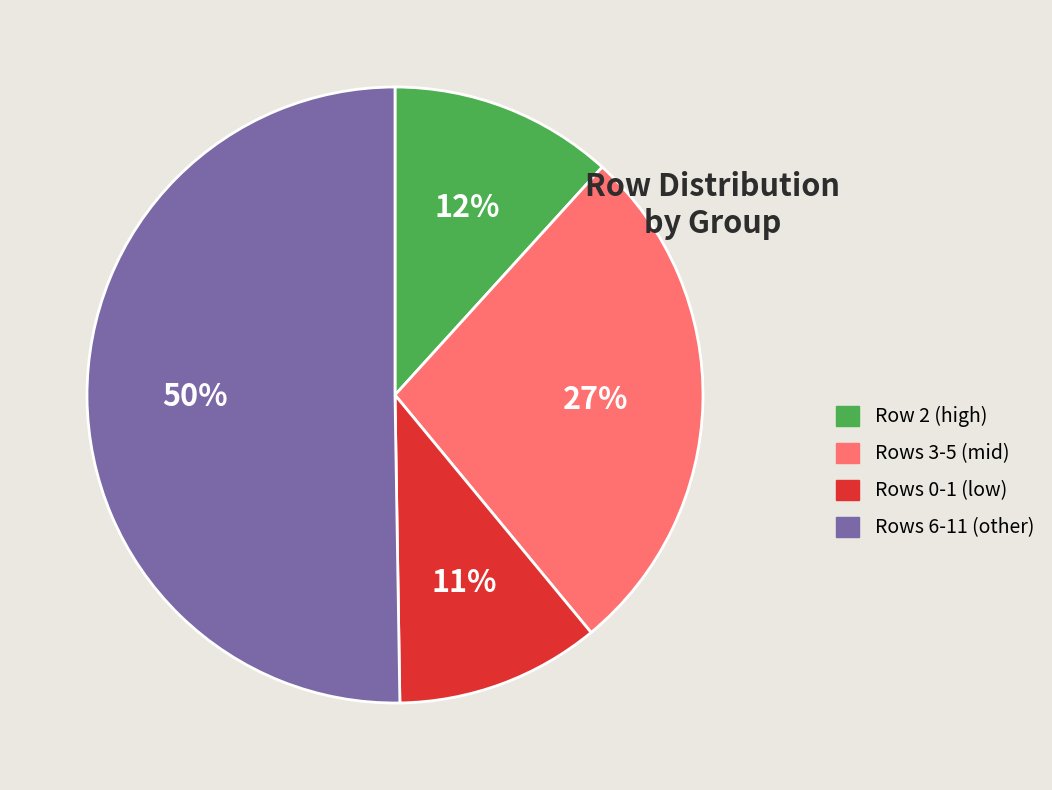

To the nearest percent, what is the average slice percentage?

25%